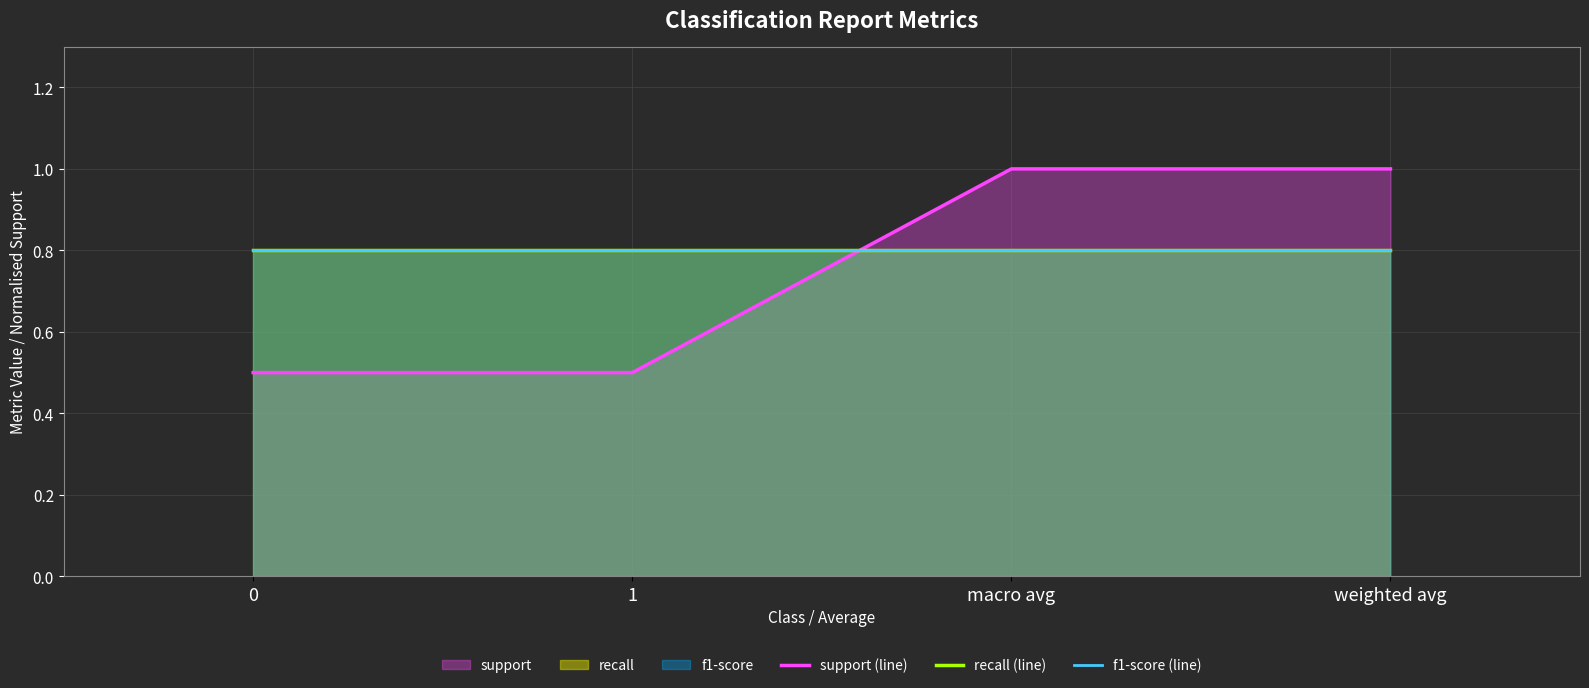

Reading left to right, list all the values displayed in this chart.

support (line): 0.5	0.5	1.0	1.0
recall (line): 0.8	0.8	0.8	0.8
f1-score (line): 0.8	0.8	0.8	0.8